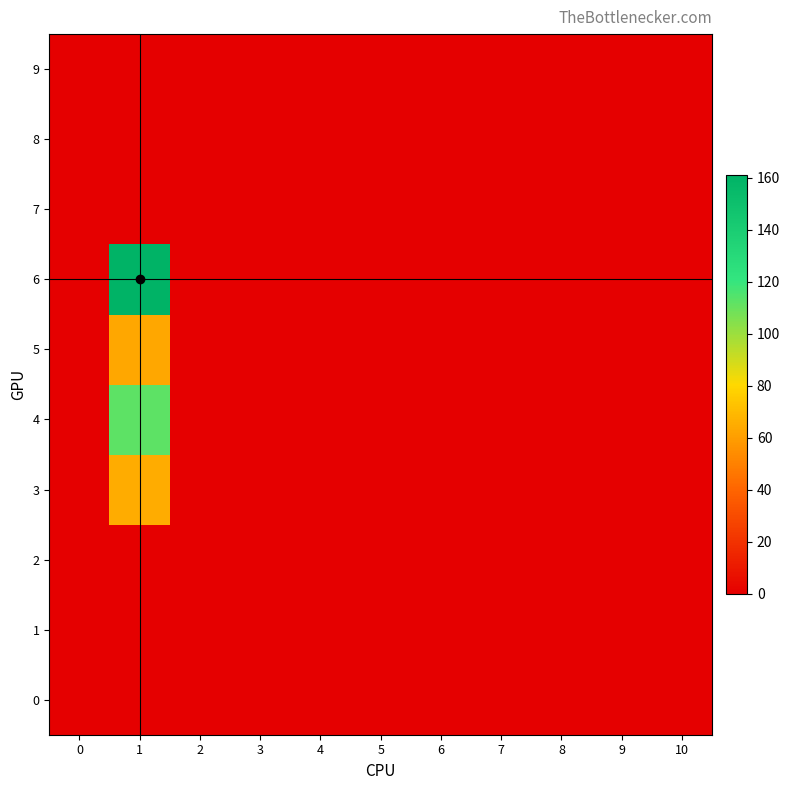

List the series in order of their peak value, highest first.

6, 4, 3, 5, 0, 1, 2, 7, 8, 9